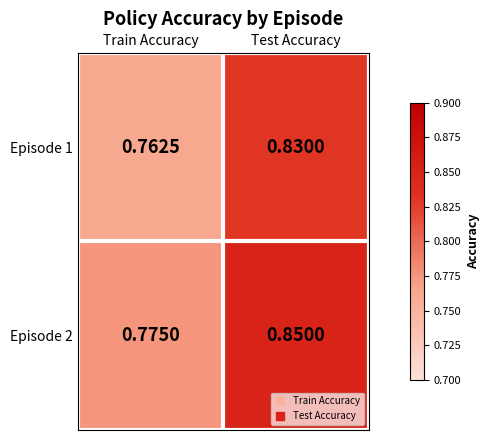

Which category has the lowest value in the Episode 2 series?

Train Accuracy